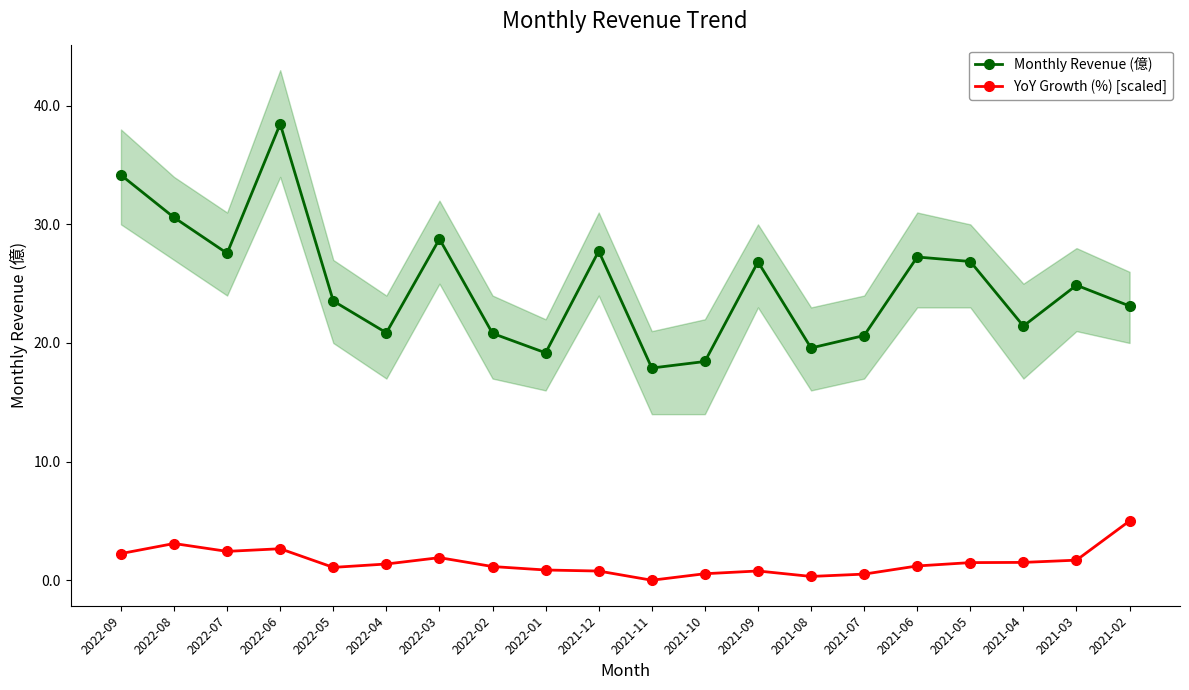

Where is the first local maximum for YoY Growth (%) [scaled]?

2022-08